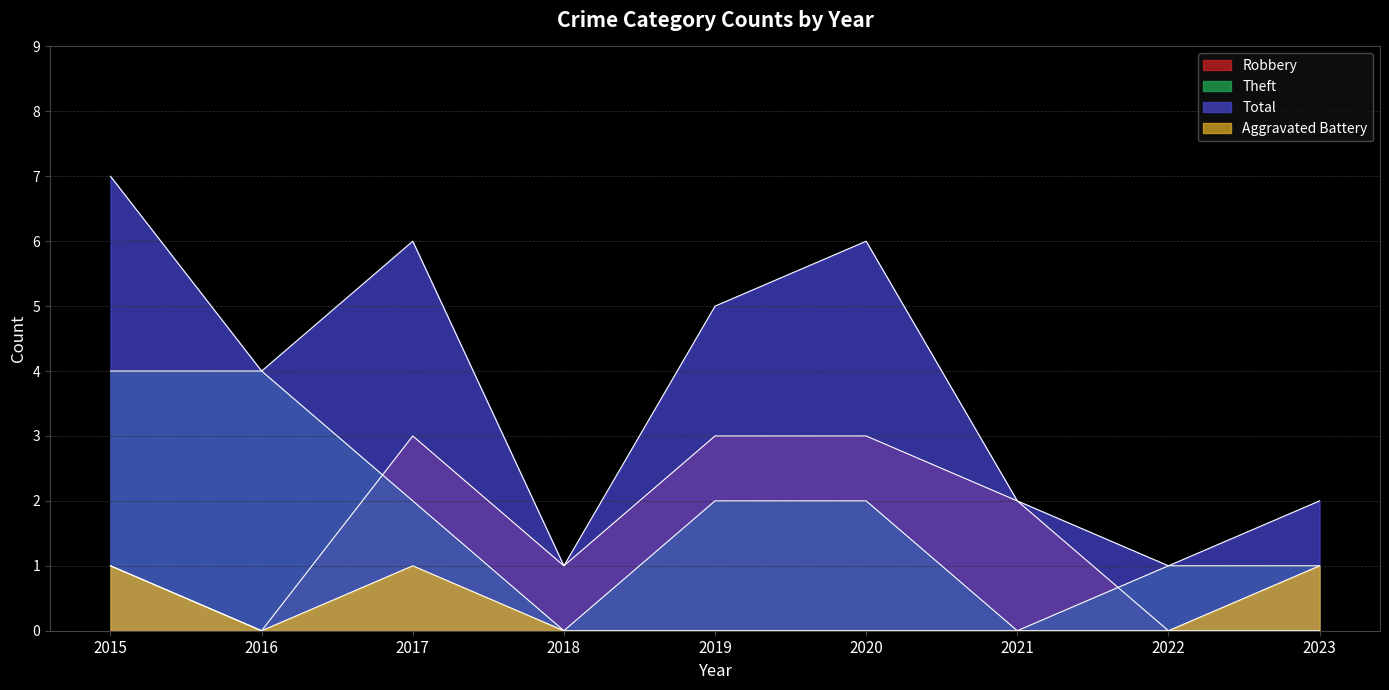

How many data points does each series have?

9